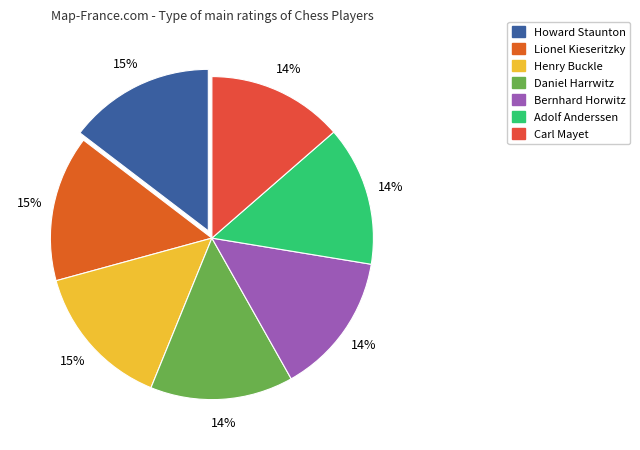

What is the smallest slice in the pie chart?

Carl Mayet